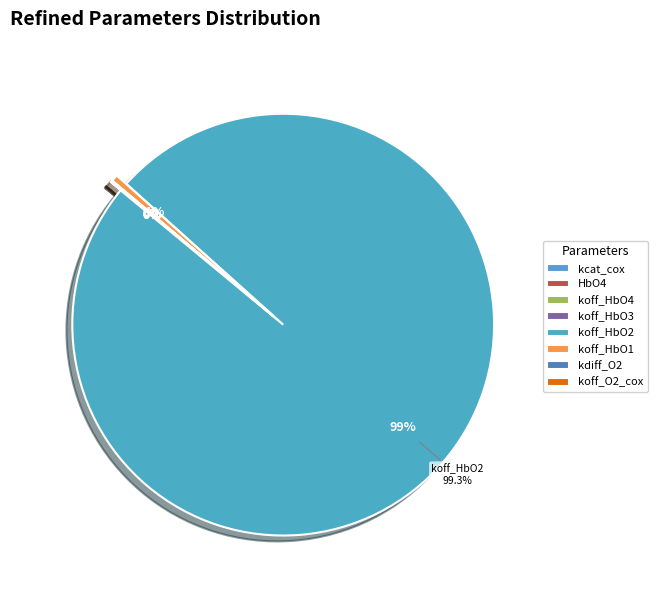

Approximately how many times larger is the value at kcat_cox compared to koff_O2_cox?

0.1